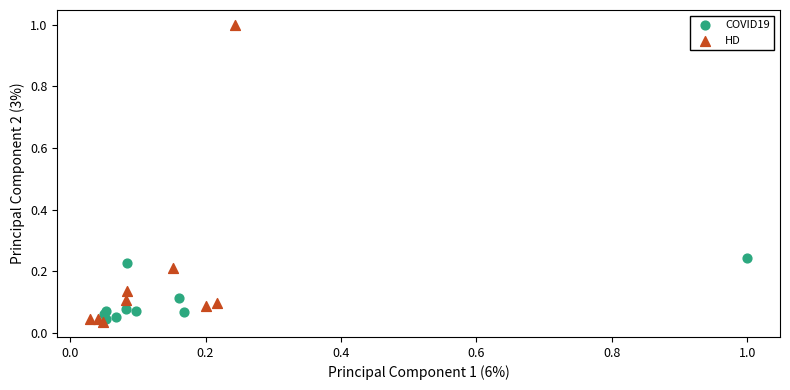

What are all the series names shown in the legend?

COVID19, HD